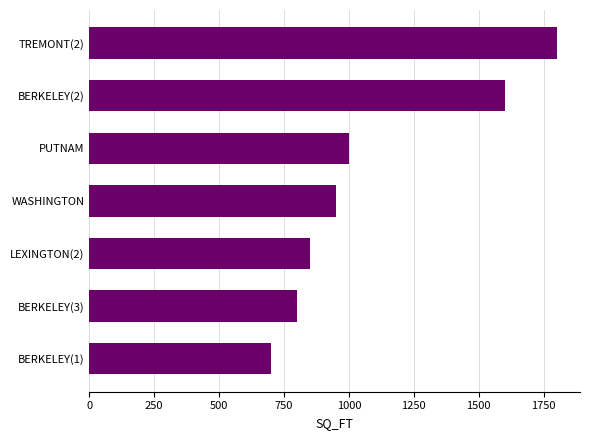

Is it true that the value at WASHINGTON is 950?

True